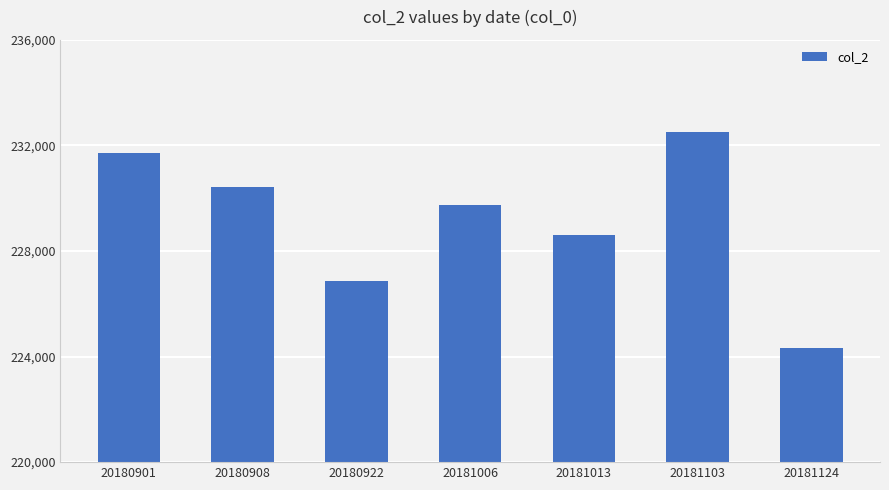

Rank the categories by value from lowest to highest.

20181124, 20180922, 20181013, 20181006, 20180908, 20180901, 20181103